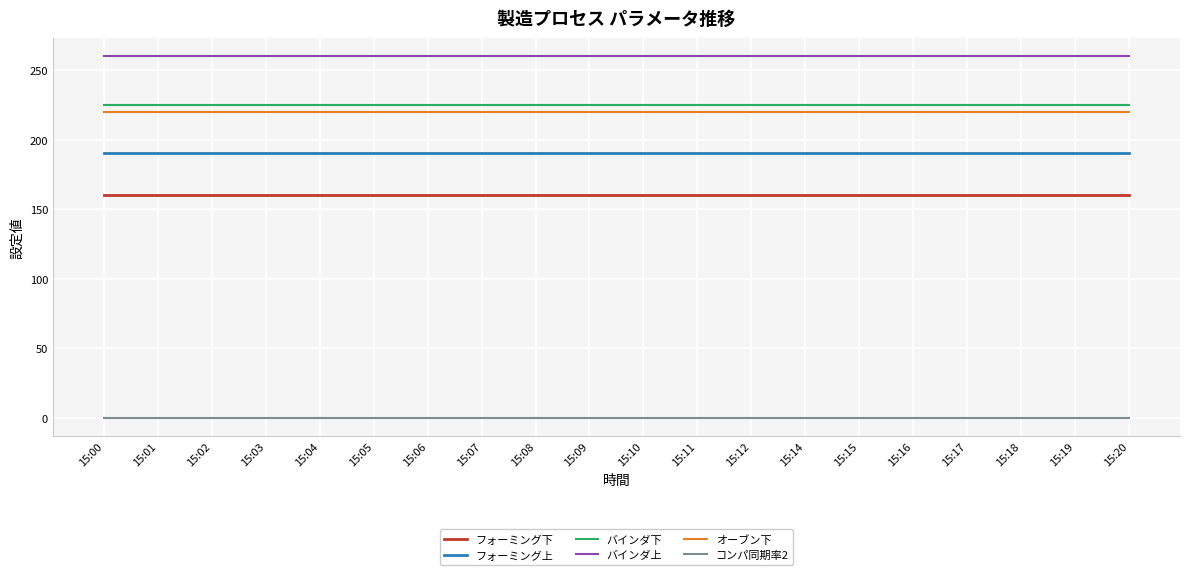

What is the total value across all series at 15:18?

1055